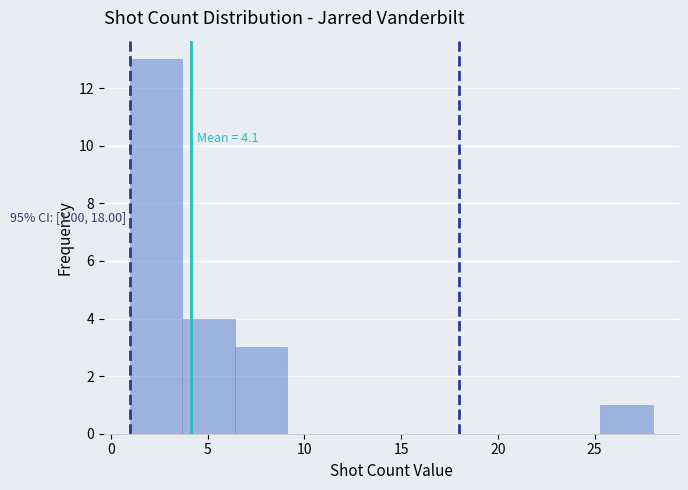

Which range on the x-axis has the tallest bar?

1.0 to 3.7